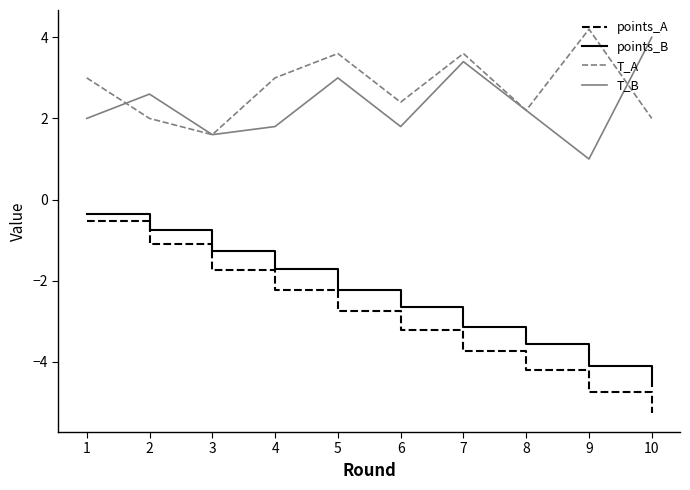

Is the value of points_A at 5 greater than the value of T_A at 8?

No